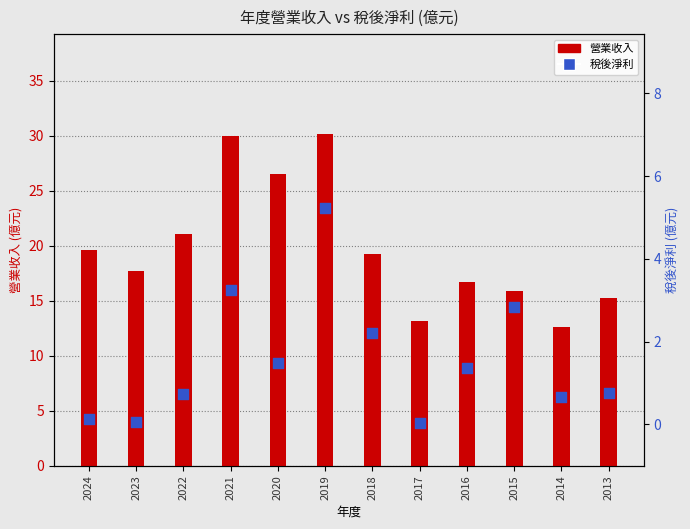

Which series contains the highest Y value?

營業收入